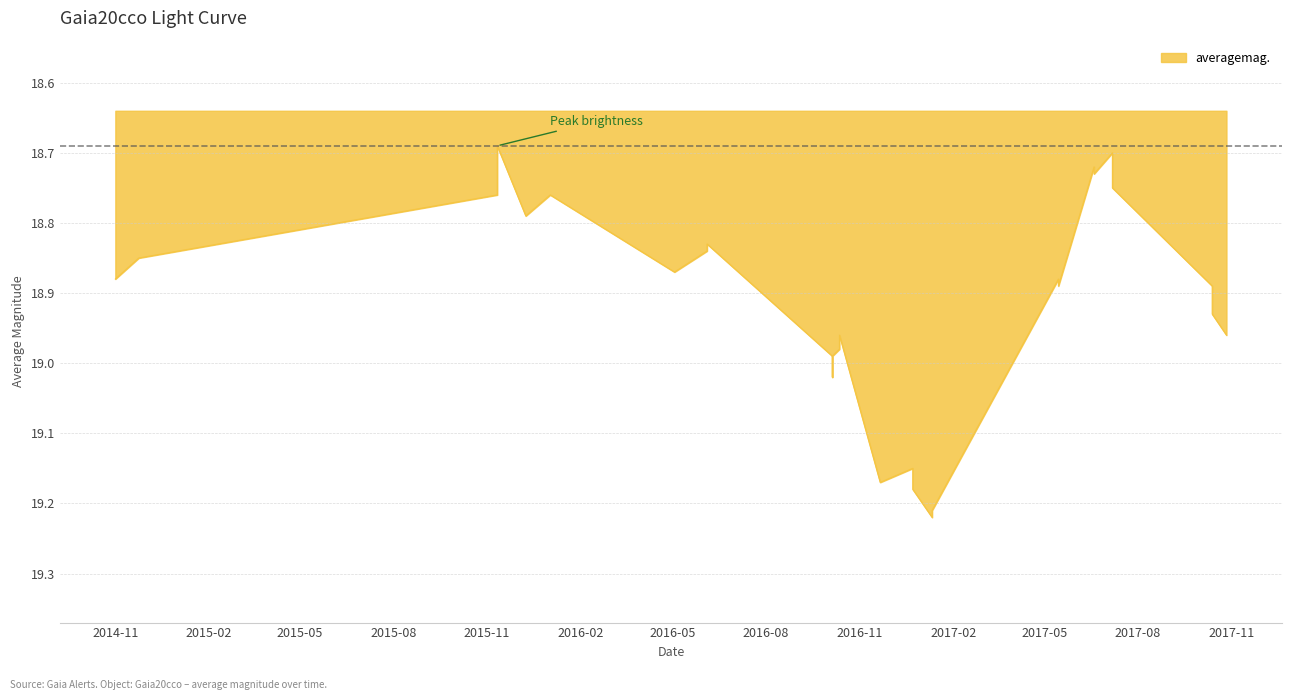

Where is the data nearest to the value 18?

2015-11-11